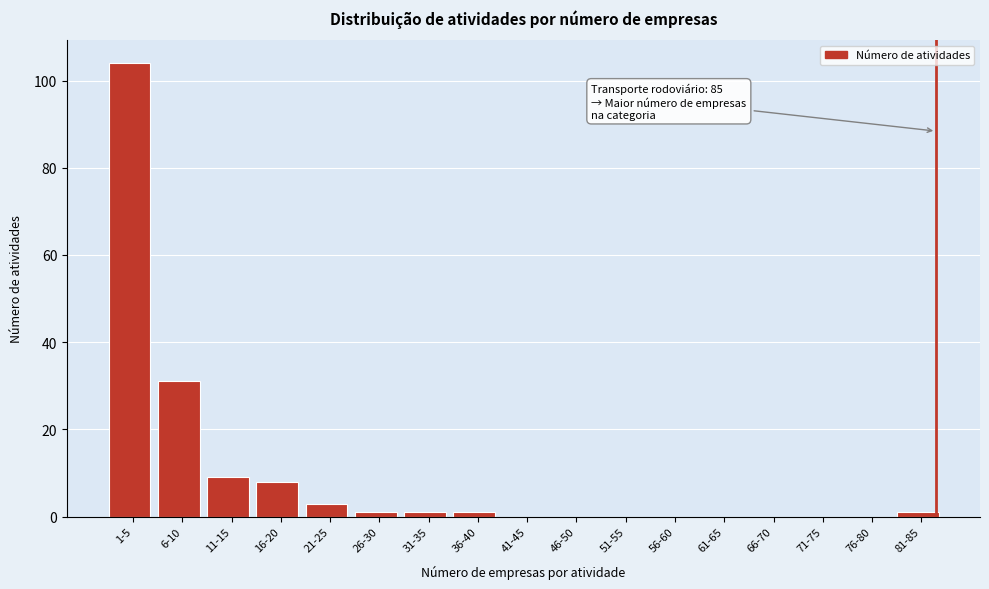

Reading left to right, extract all data points from this chart.

1-5=104	6-10=31	11-15=9	16-20=8	21-25=3	26-30=1	31-35=1	36-40=1	41-45=0	46-50=0	51-55=0	56-60=0	61-65=0	66-70=0	71-75=0	76-80=0	81-85=1